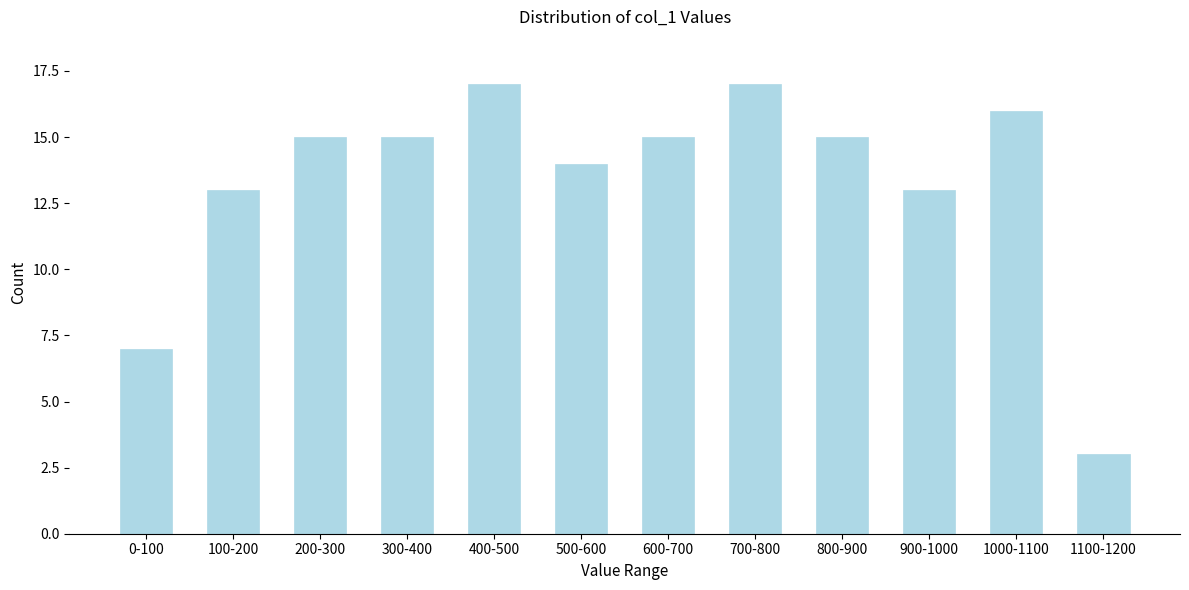

Reading left to right, what are all the values shown in this chart?

7	13	15	15	17	14	15	17	15	13	16	3